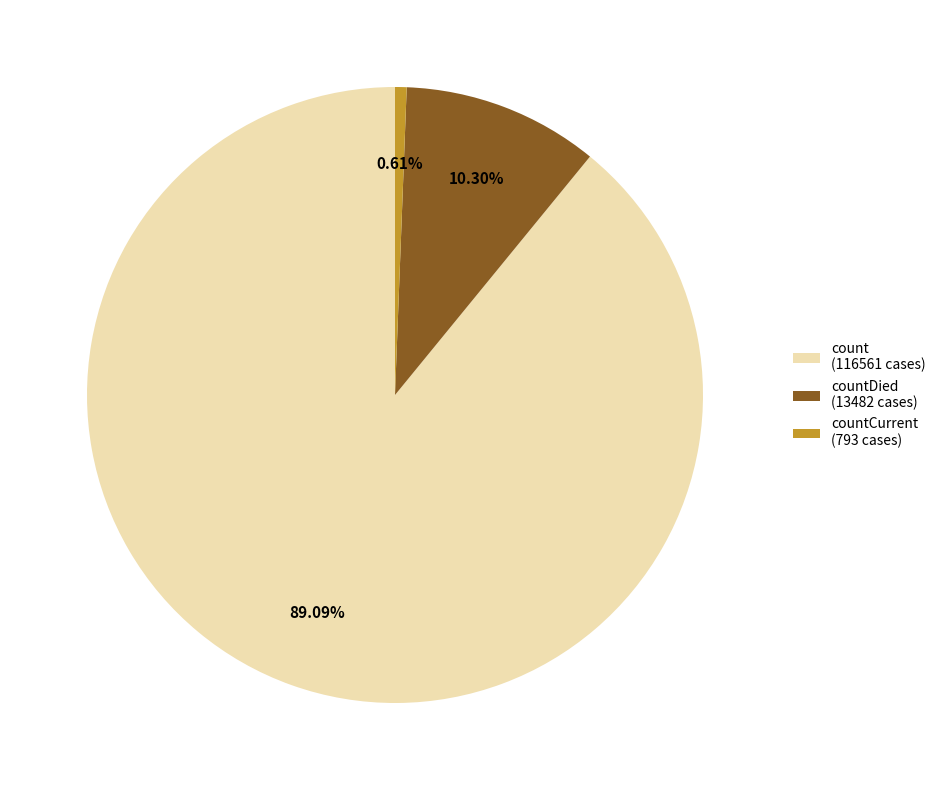

Combined, do count (116561 cases) and countDied (13482 cases) account for over 50%?

Yes